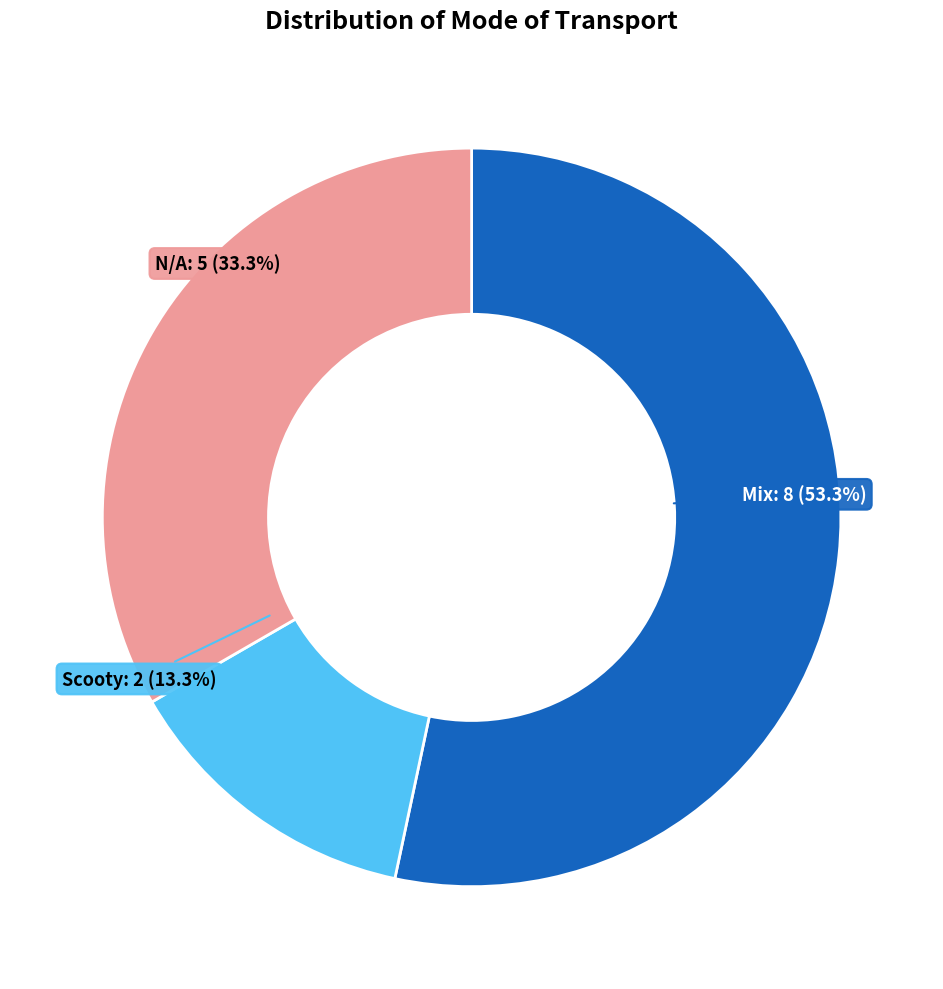

What is the smallest slice in the pie chart?

Scooty